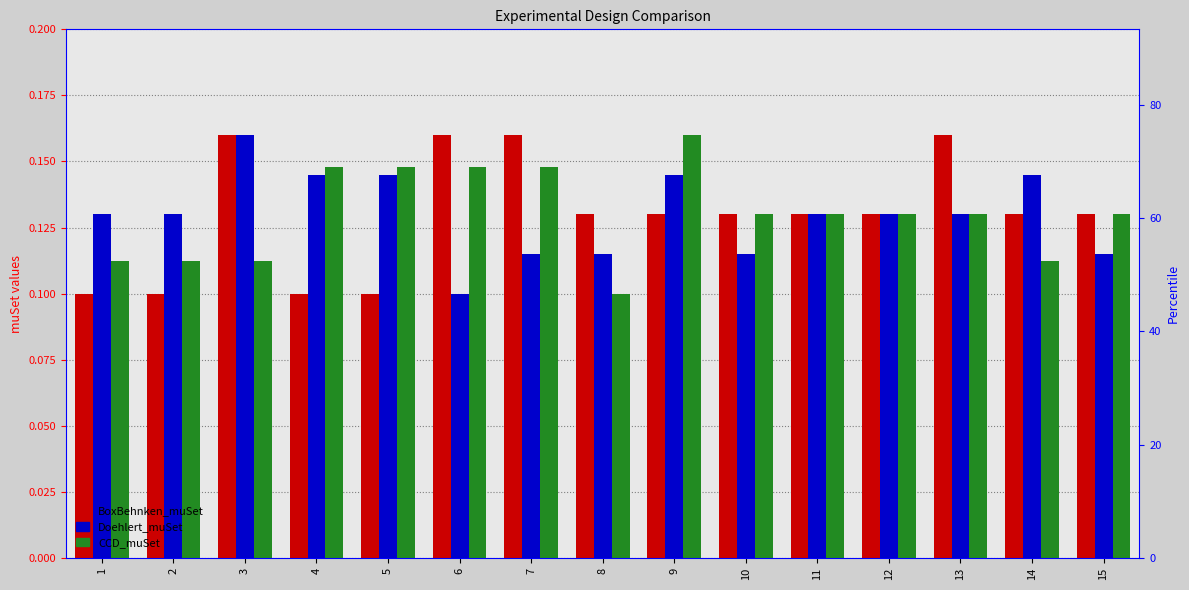

Reading left to right, what are all the values shown in this chart?

BoxBehnken_muSet: 0.1	0.1	0.2	0.1	0.1	0.2	0.2	0.1	0.1	0.1	0.1	0.1	0.2	0.1	0.1
Doehlert_muSet: 0.1	0.1	0.2	0.1	0.1	0.1	0.1	0.1	0.1	0.1	0.1	0.1	0.1	0.1	0.1
CCD_muSet: 0.1	0.1	0.1	0.1	0.1	0.1	0.1	0.1	0.2	0.1	0.1	0.1	0.1	0.1	0.1